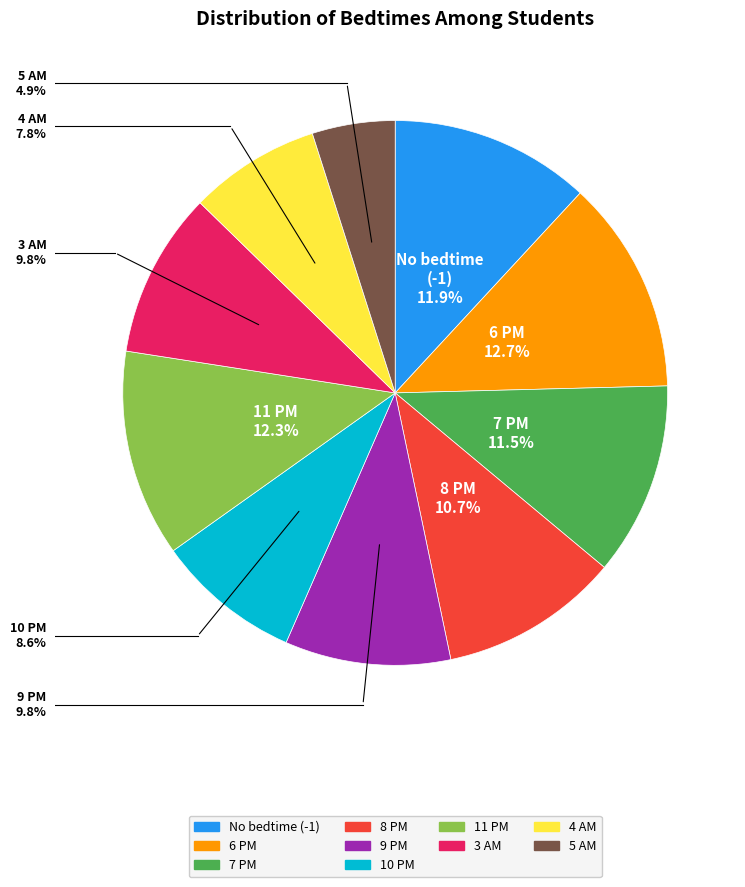

Is there a majority slice in this chart?

No